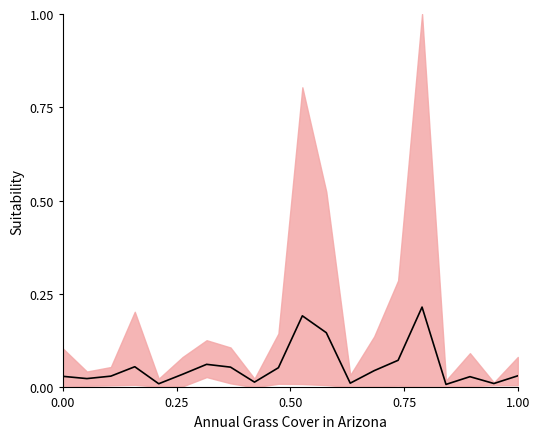

Count the number of data series in this chart.

1